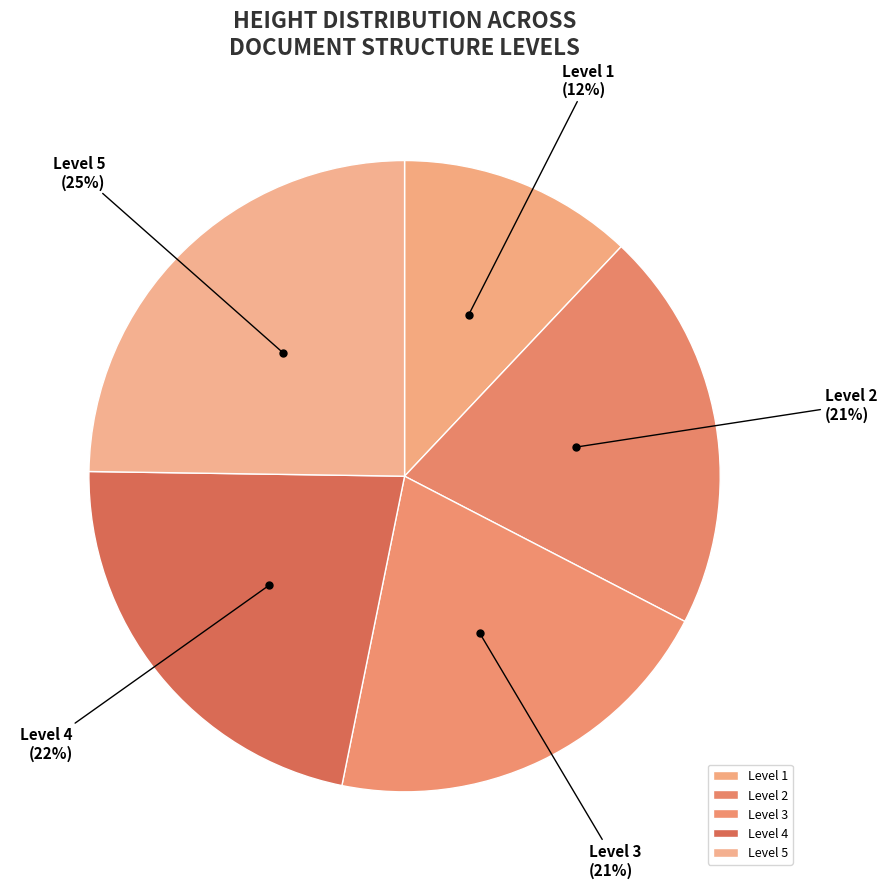

Combined, do Level 3 and Level 4 account for over 50%?

No